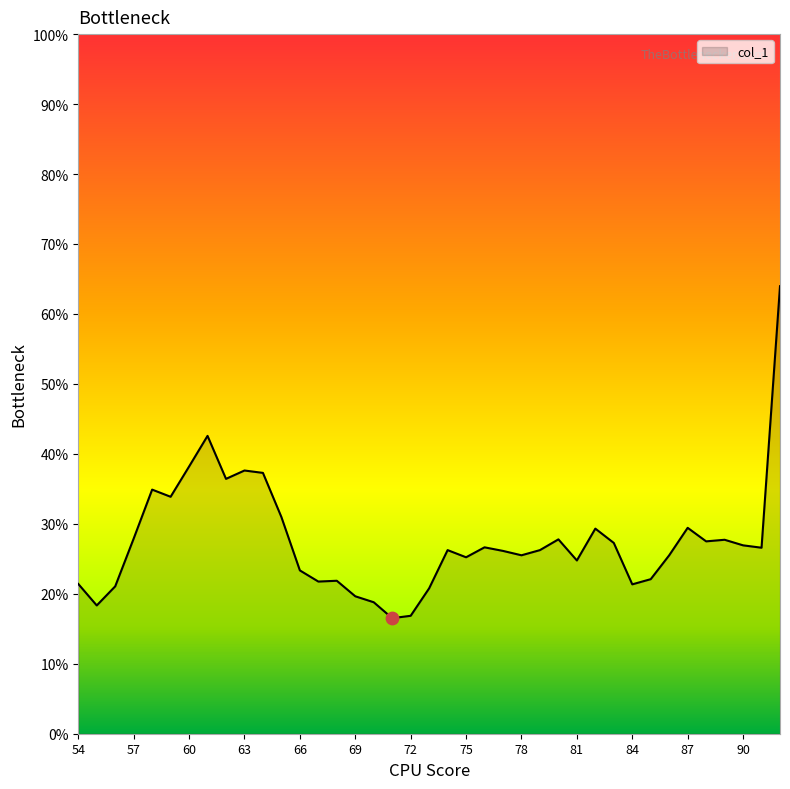

Does the chart have visible grid lines?

No